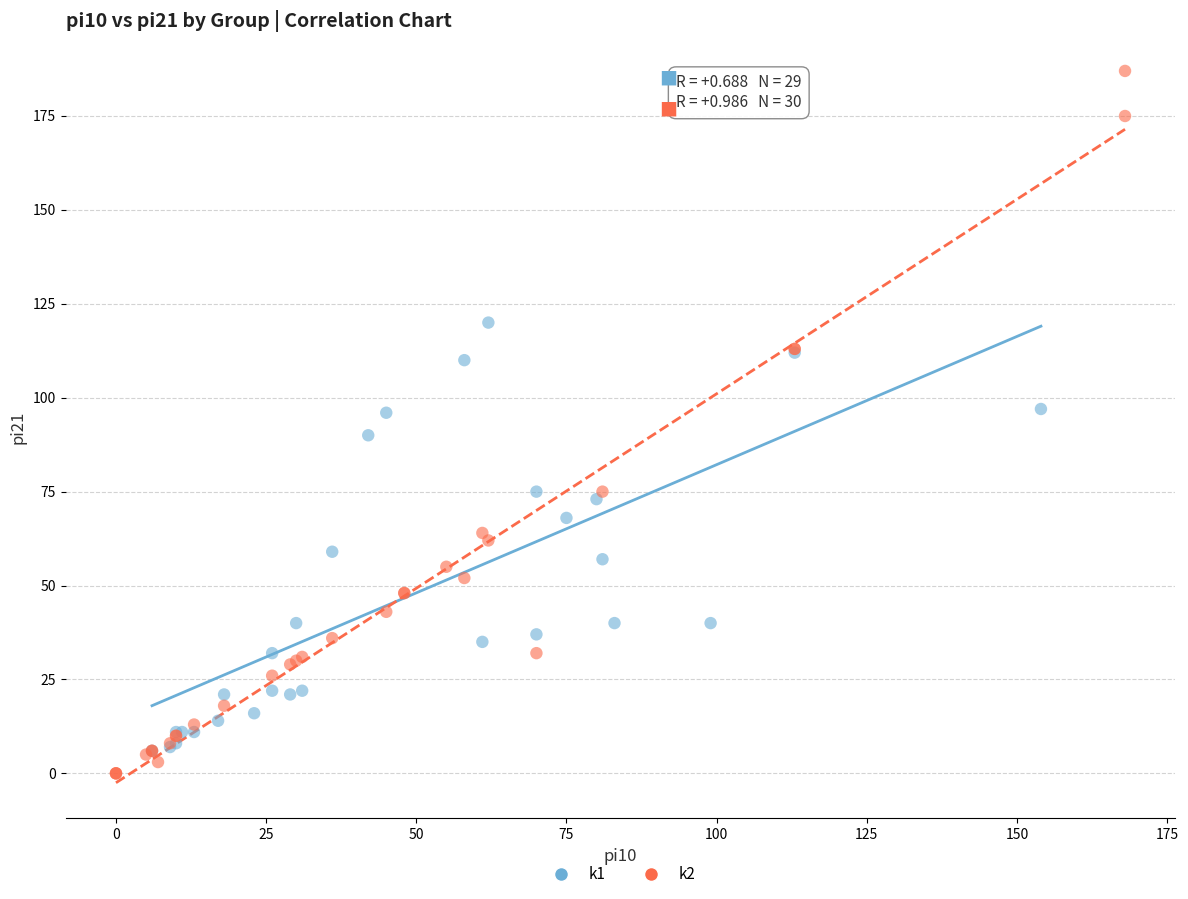

Which series has the widest spread of Y values?

k2